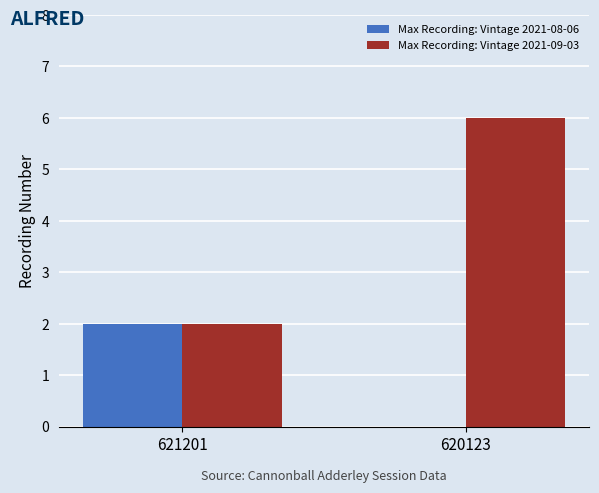

Is the value of Max Recording: Vintage 2021-08-06 at 620123 greater than the value of Max Recording: Vintage 2021-09-03 at 620123?

No